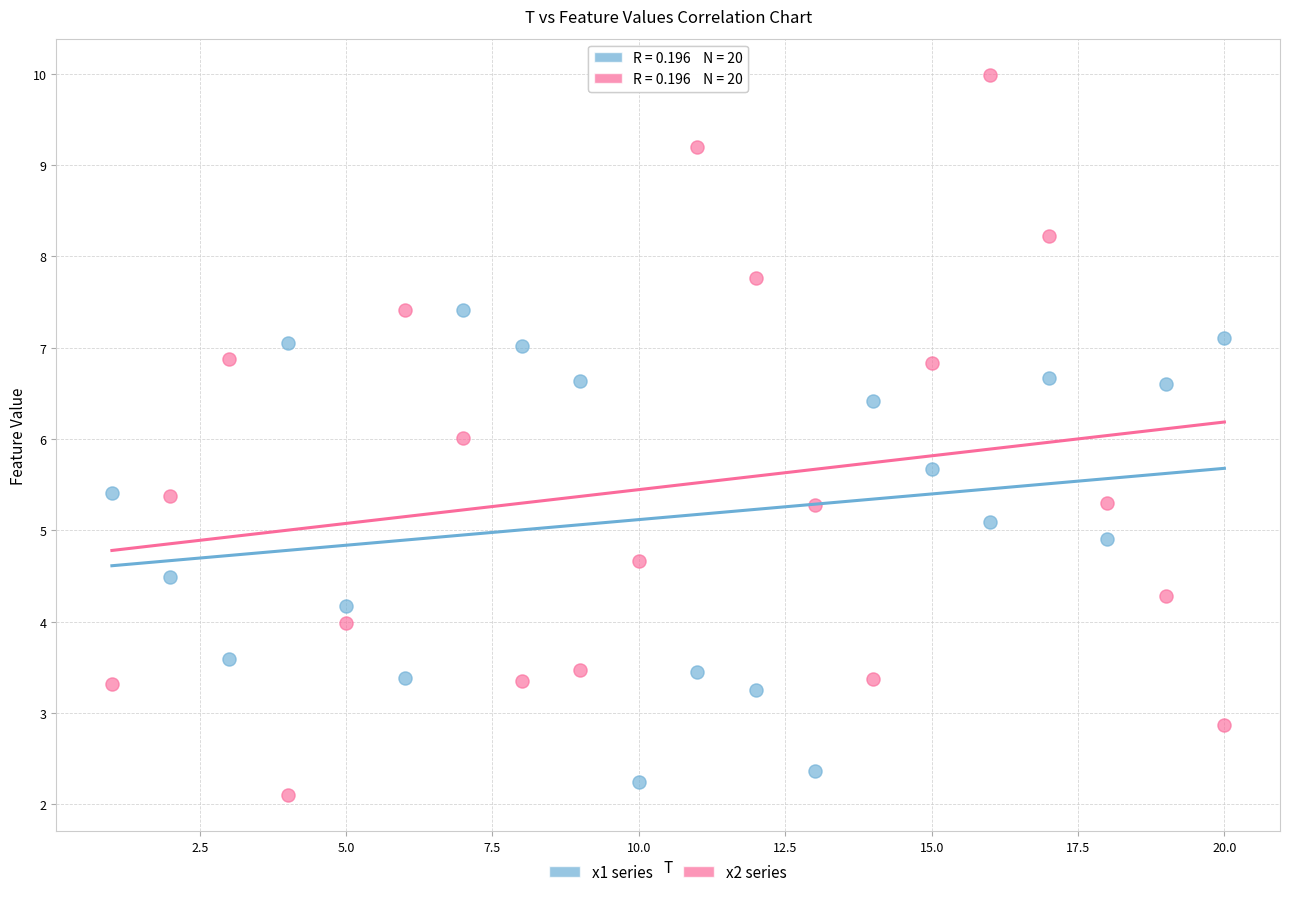

Which series has the widest spread of Y values?

x2 series